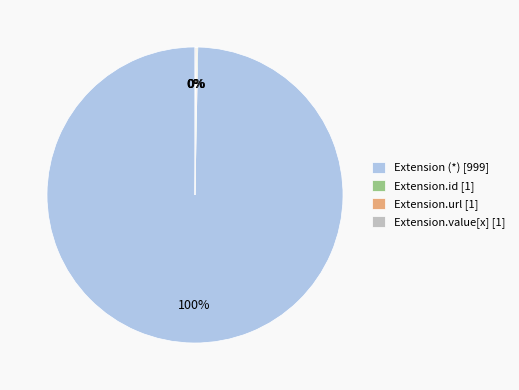

The Extension (*) [999] slice represents 100% of the pie. True or false?

True